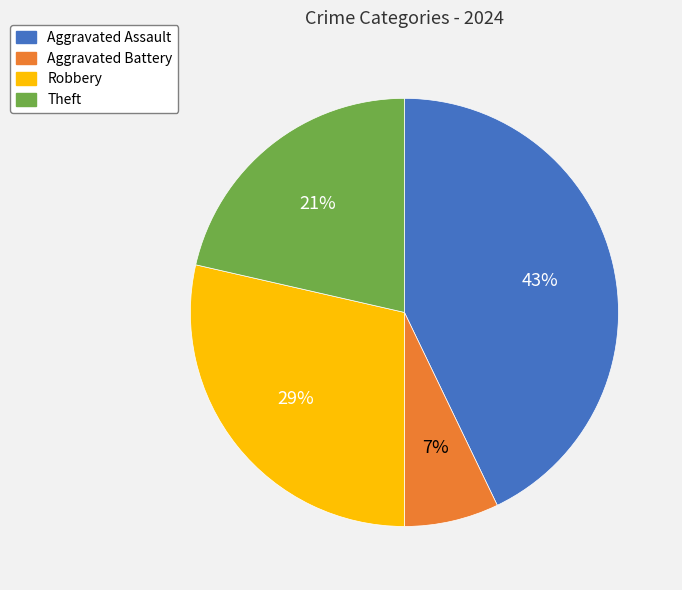

Which slice is the largest?

Aggravated Assault